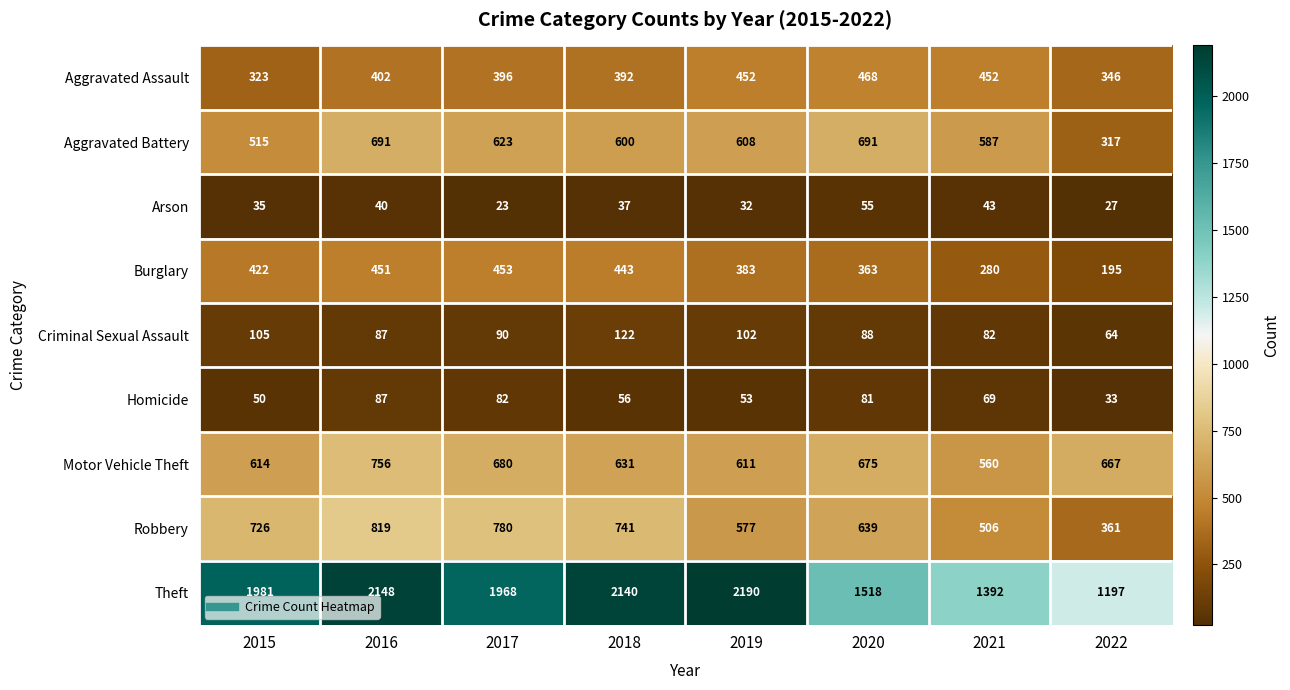

Is it true that Robbery equals 780 at 2017?

True